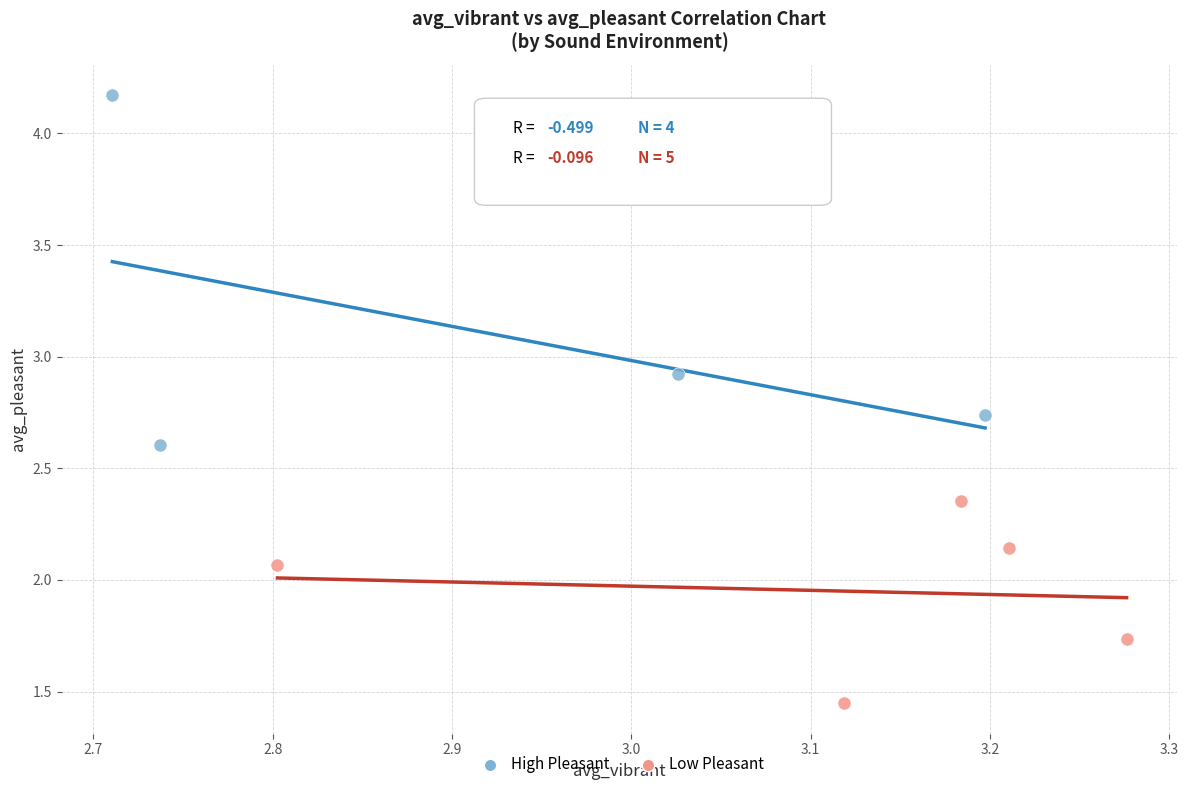

Which series contains the highest Y value?

High Pleasant